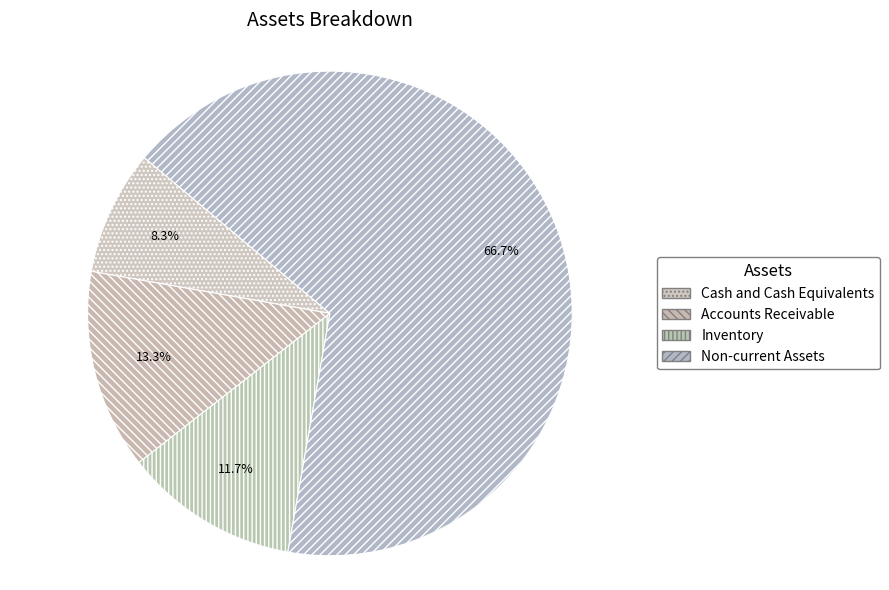

What is the change in value from Cash and Cash Equivalents to Accounts Receivable?

+30000